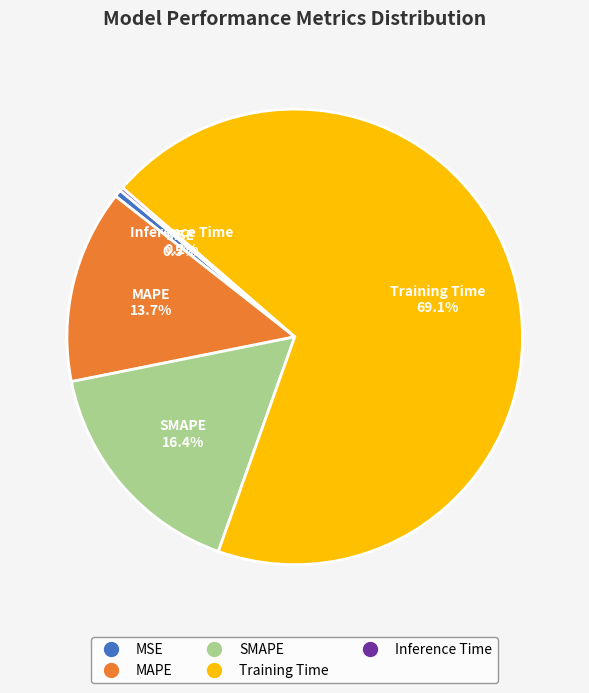

What is the total percentage of MSE and SMAPE?

16.9%